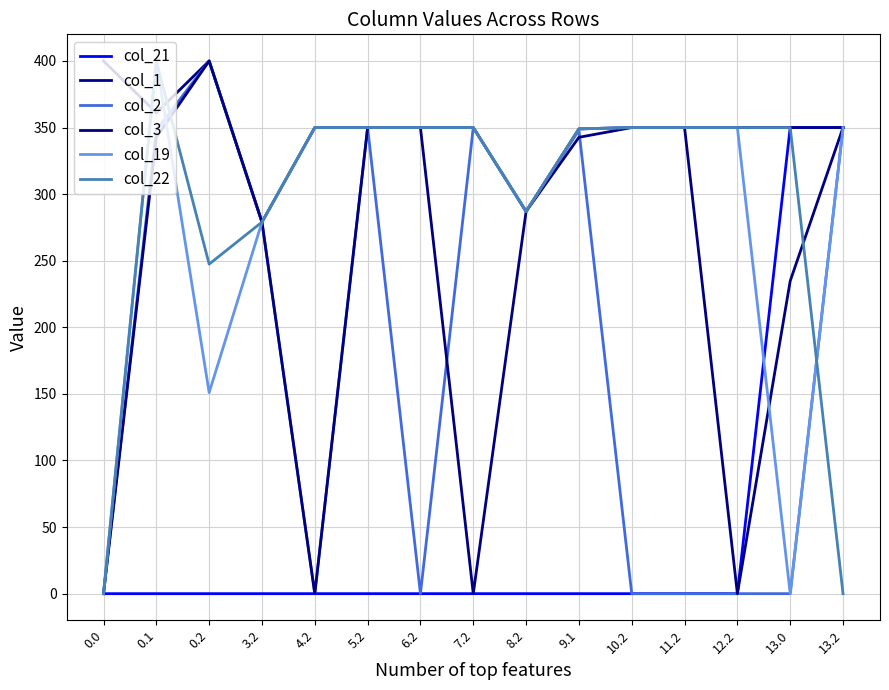

What is the label of the 4th point from the left?

3.2